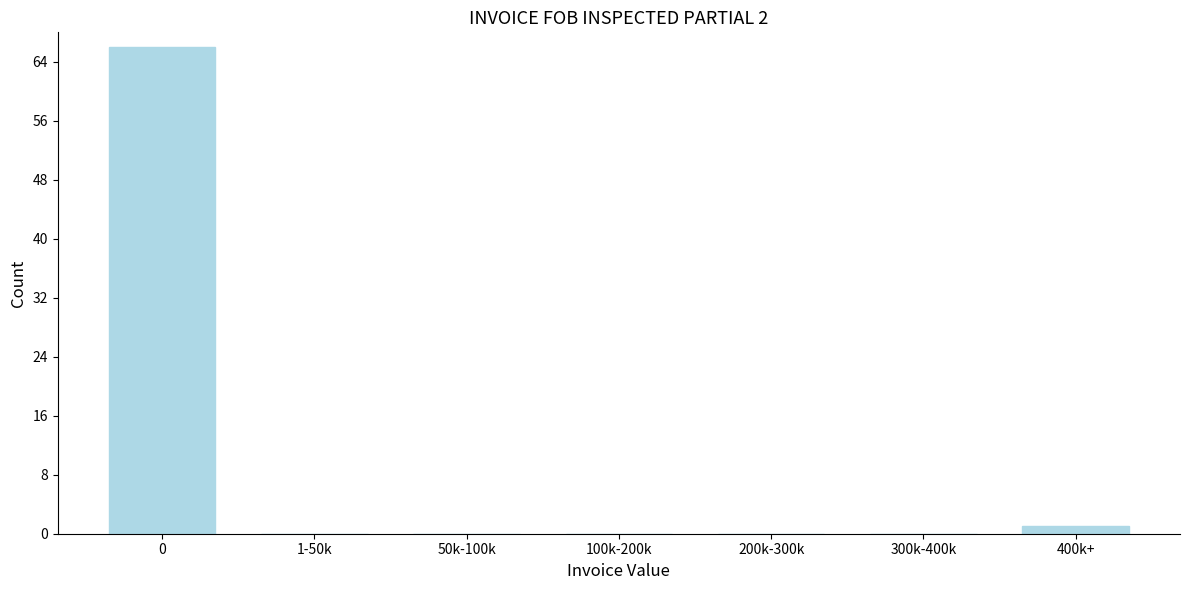

Reading left to right, extract all data points from this chart.

0=66	1-50k=0	50k-100k=0	100k-200k=0	200k-300k=0	300k-400k=0	400k+=1